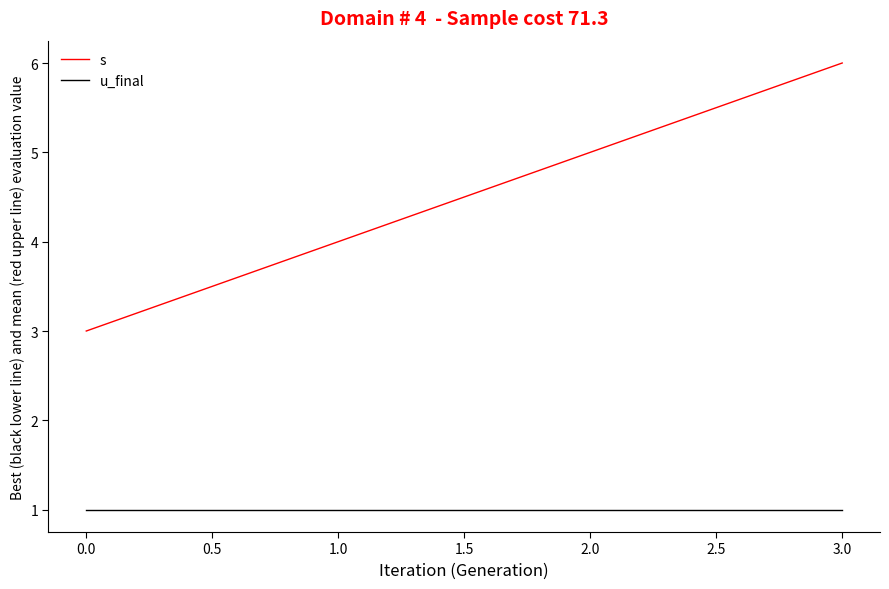

At which label does s reach its peak?

3.0